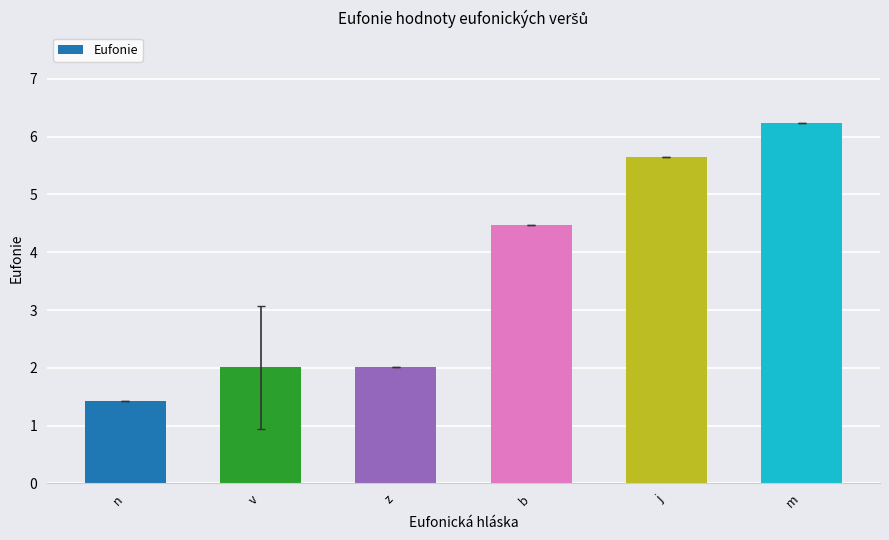

What is the change in value from n to m?

+4.8